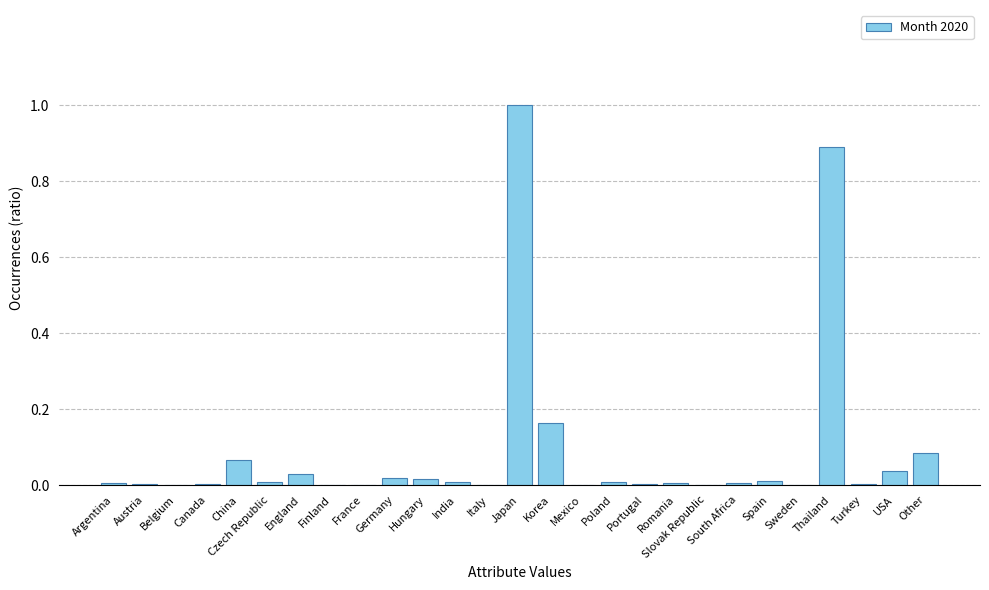

What is the label of the 6th bar from the right?

Spain